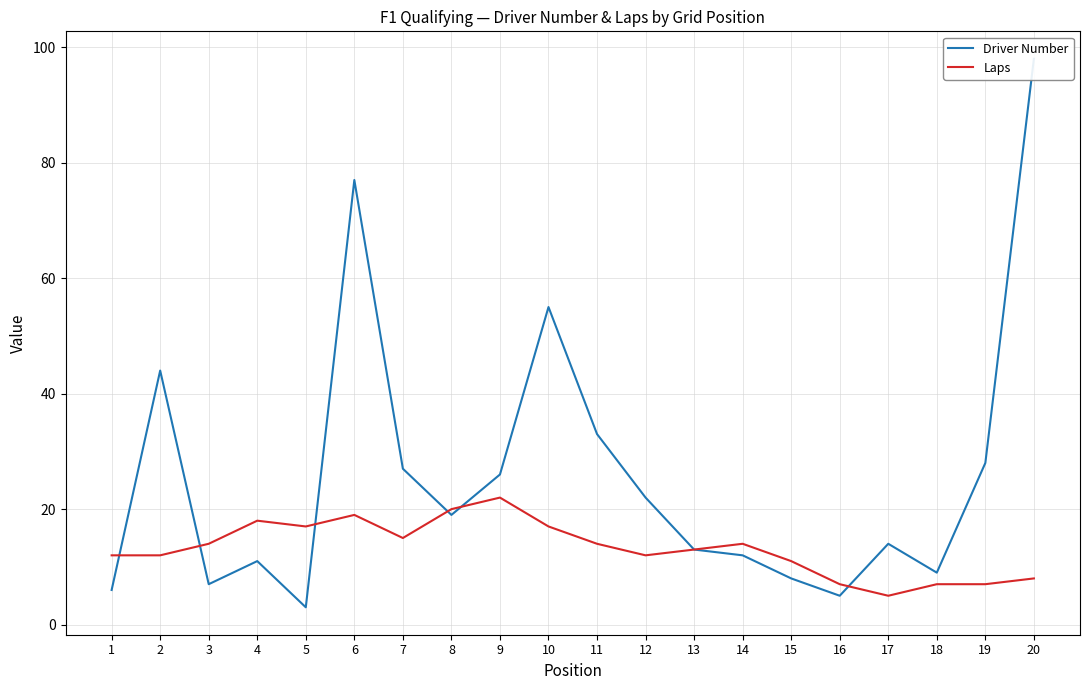

At how many categories does at least one series exceed 38?

4